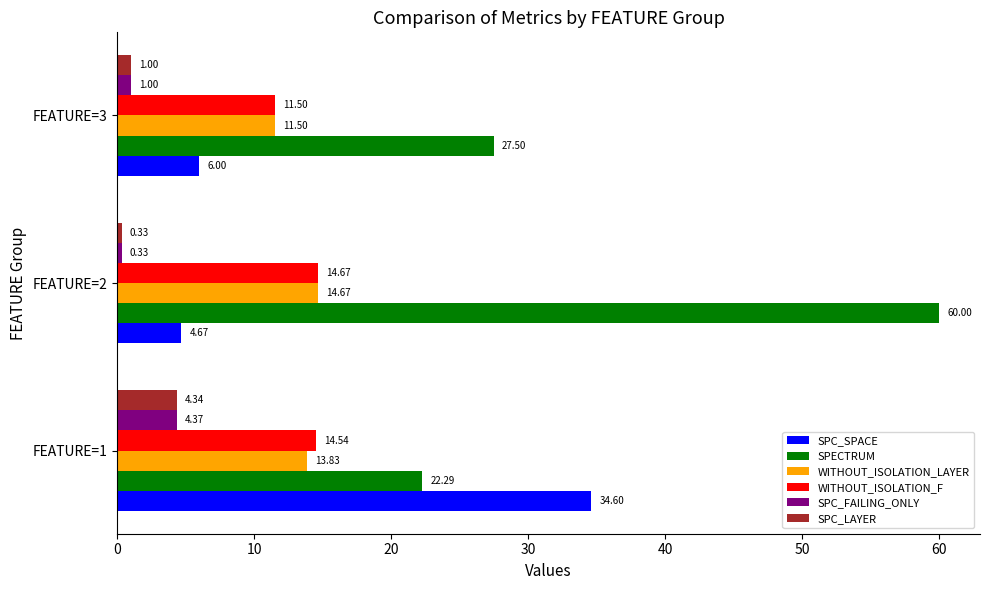

Between FEATURE=2 and FEATURE=3, which series saw the biggest shift?

SPECTRUM